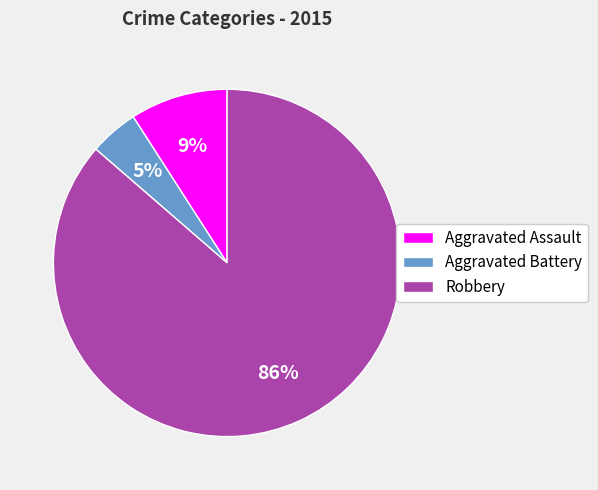

Between Robbery and Aggravated Assault, which is larger?

Robbery